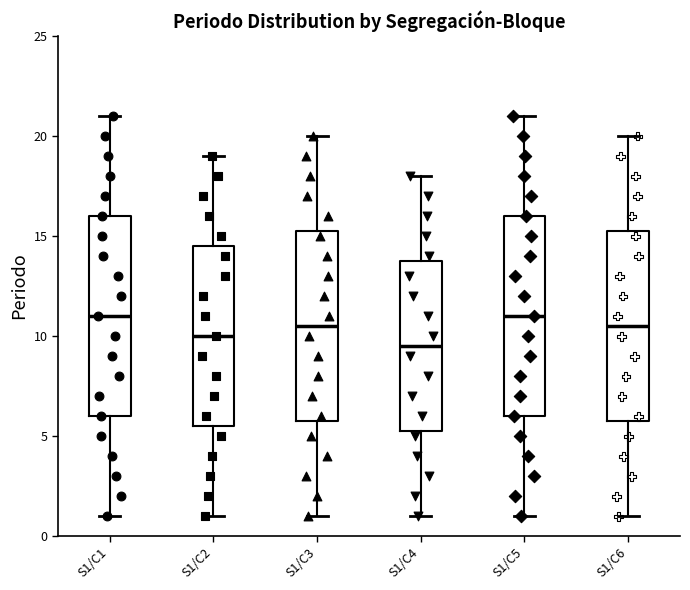

Where is the lower edge of the box for S1/C1 on the y-axis? The values are not printed on the chart, so give them approximately, as read against the axis.

6.0